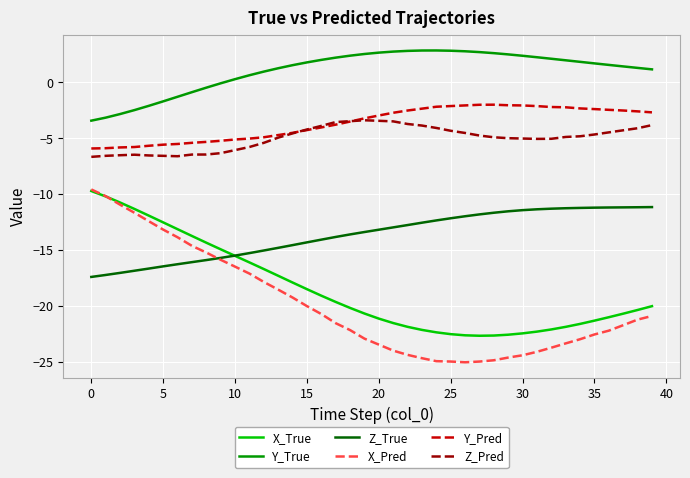

Which series has the largest range (max minus min)?

X_Pred